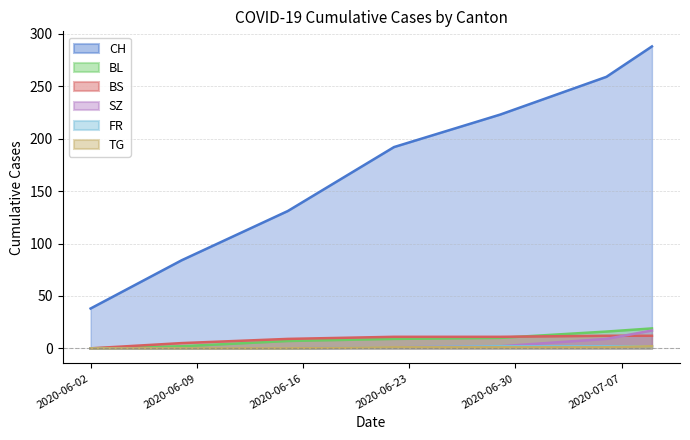

Reading right to left, extract all data points from this chart.

CH: 2020-07-09=288	2020-07-06=259	2020-06-29=223	2020-06-22=192	2020-06-15=131	2020-06-08=84	2020-06-02=38
BS: 2020-07-09=12	2020-07-06=12	2020-06-29=11	2020-06-22=11	2020-06-15=9	2020-06-08=5	2020-06-02=0
SZ: 2020-07-09=17	2020-07-06=9	2020-06-29=2	2020-06-22=1	2020-06-15=0	2020-06-08=0	2020-06-02=0
TG: 2020-07-09=2	2020-07-06=1	2020-06-29=1	2020-06-22=1	2020-06-15=0	2020-06-08=0	2020-06-02=0
FR: 2020-07-09=2	2020-07-06=2	2020-06-29=2	2020-06-22=1	2020-06-15=0	2020-06-08=0	2020-06-02=0
BL: 2020-07-09=19	2020-07-06=16	2020-06-29=10	2020-06-22=9	2020-06-15=7	2020-06-08=2	2020-06-02=0